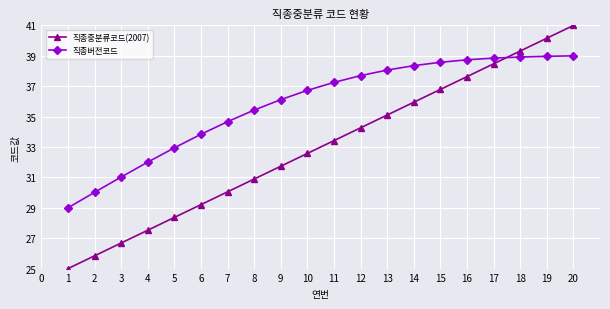

What is the highest value of the 직종중분류코드(2007) series?

41.0